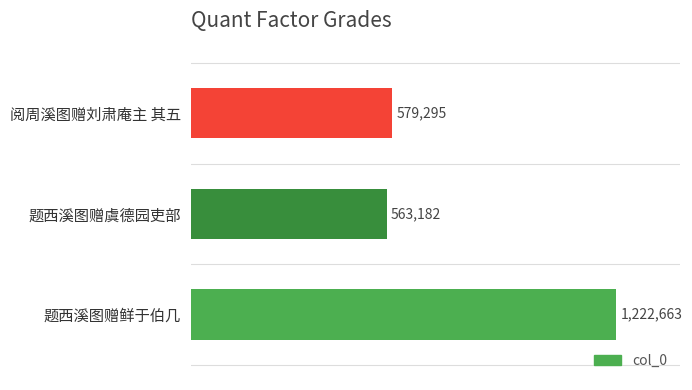

Does the chart contain any negative values?

No